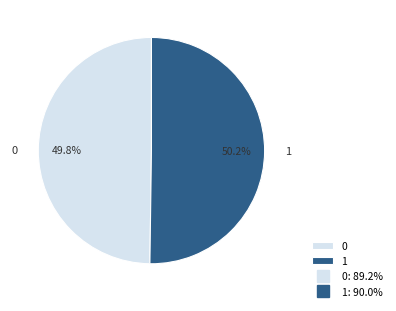

What percentage is the 1 slice, to the nearest percent?

50%